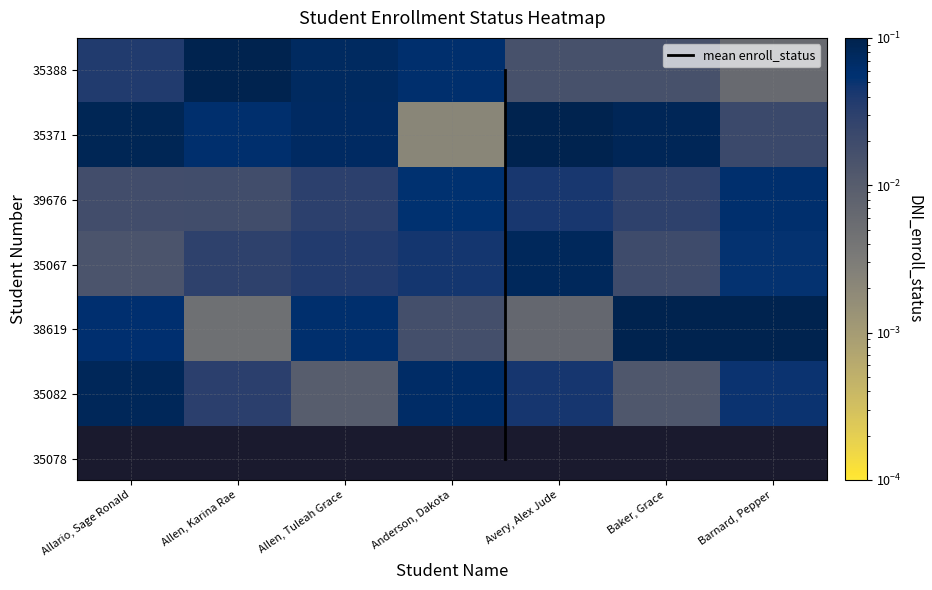

Which series has the largest total across all categories?

mean enroll_status